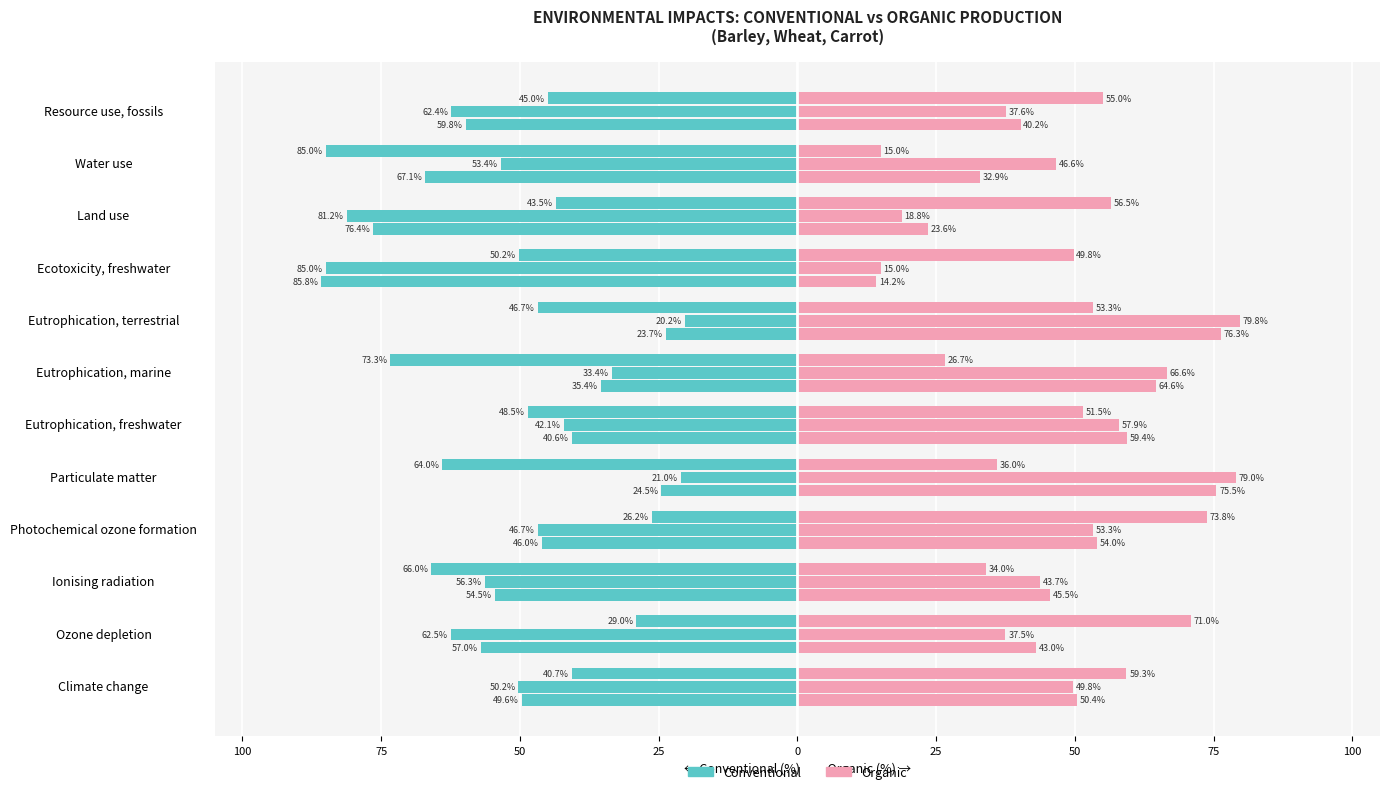

Are the bars horizontal?

Yes